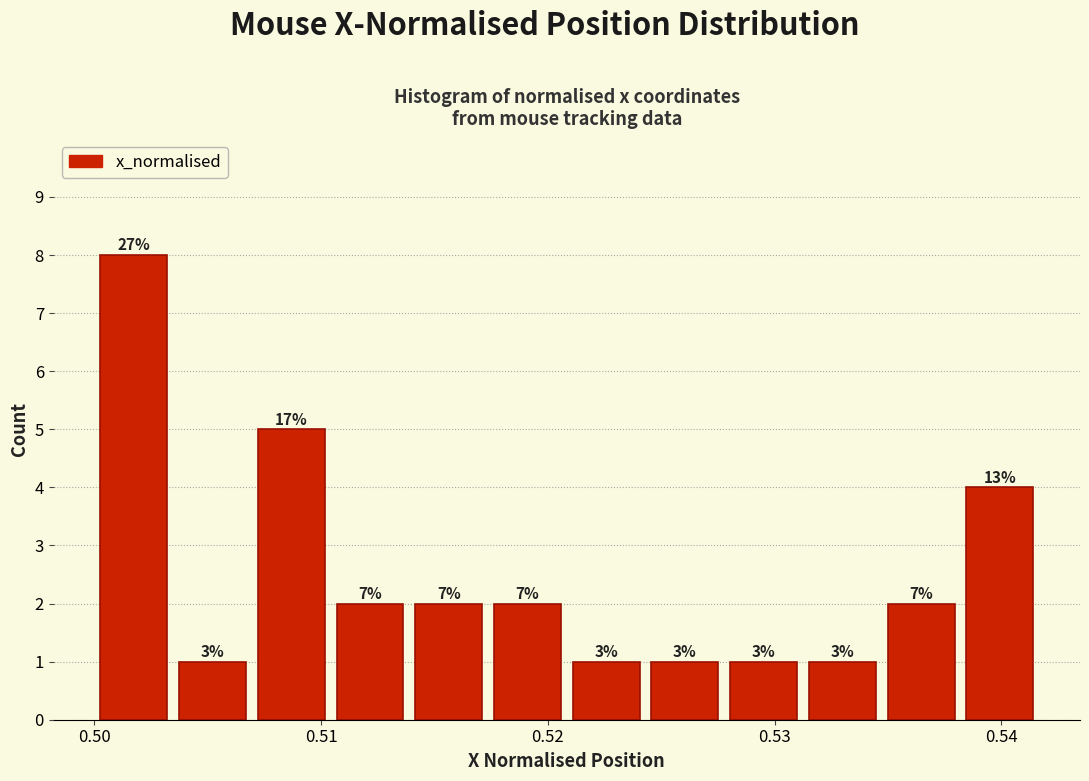

Read against the x-axis, roughly where is the centre of the tallest bar?

0.502